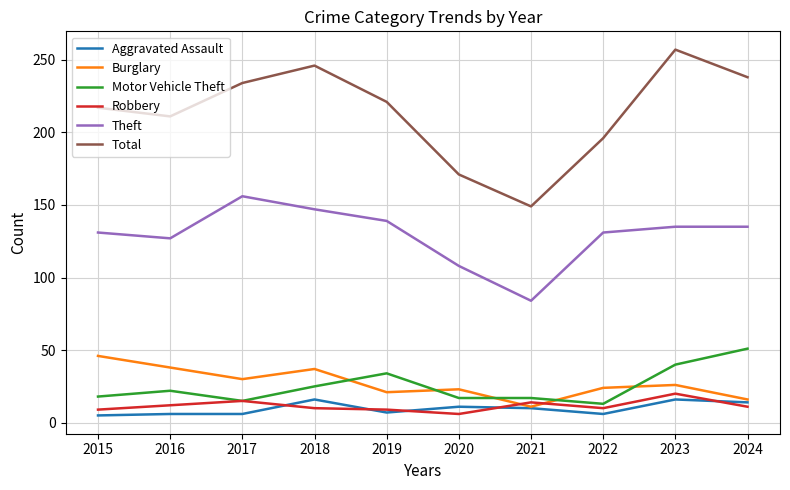

How many series are shown in this chart?

6